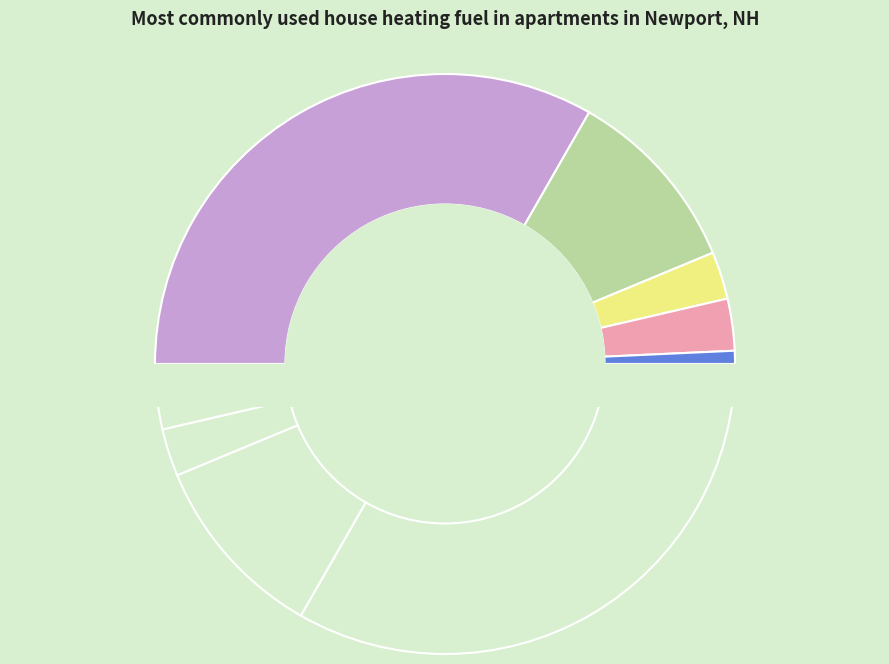

Combined, what portion of the pie is 4 and 15?

6.4%